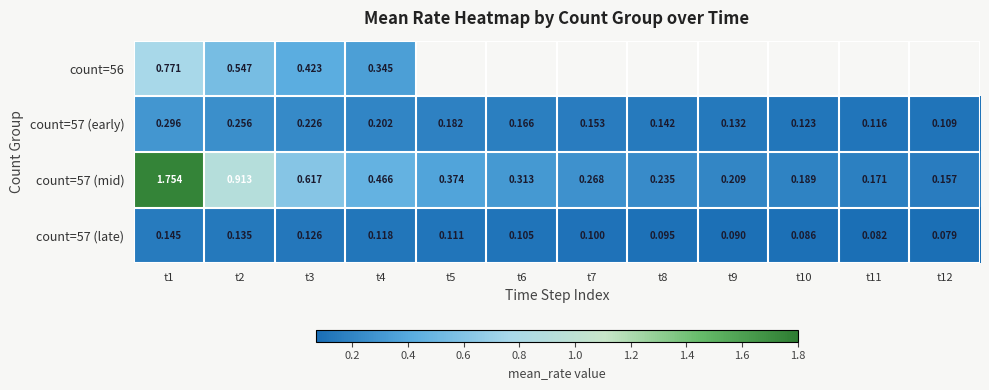

Count the number of categories in the chart.

12